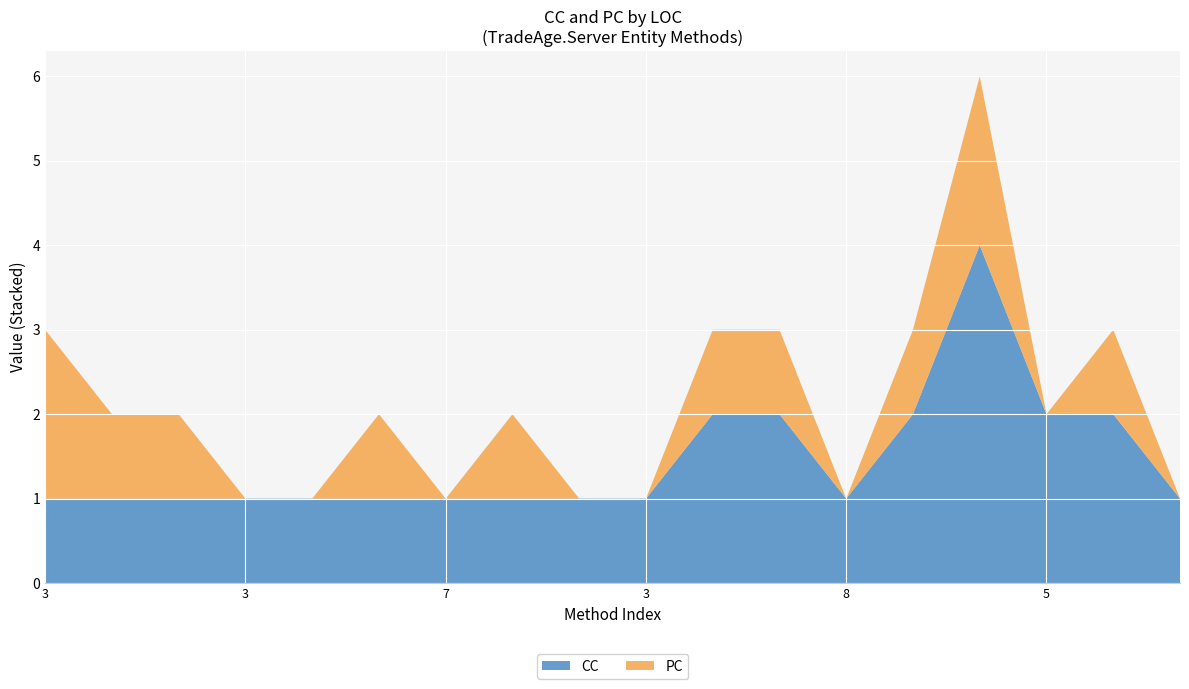

Reading left to right, what are all the values shown in this chart?

CC: 1	1	1	1	1	1	1	1	1	1	2	2	1	2	4	2	2	1
PC: 2	1	1	0	0	1	0	1	0	0	1	1	0	1	2	0	1	0